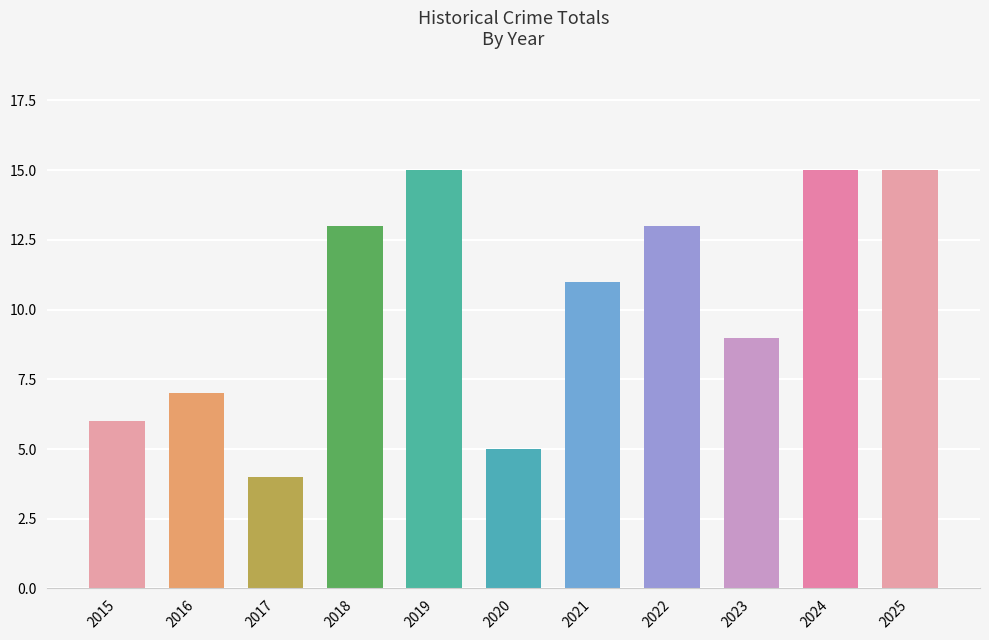

What is the minimum value shown in the chart?

4